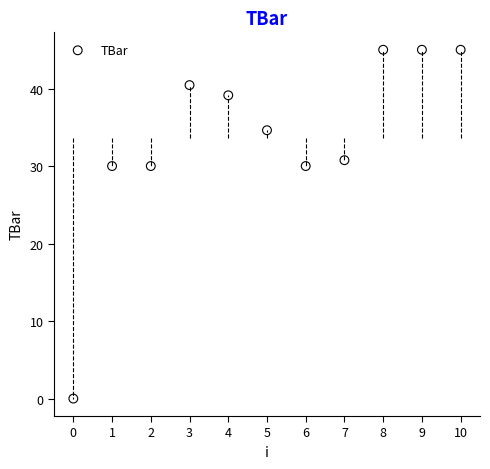

What is the average Y value?

33.6